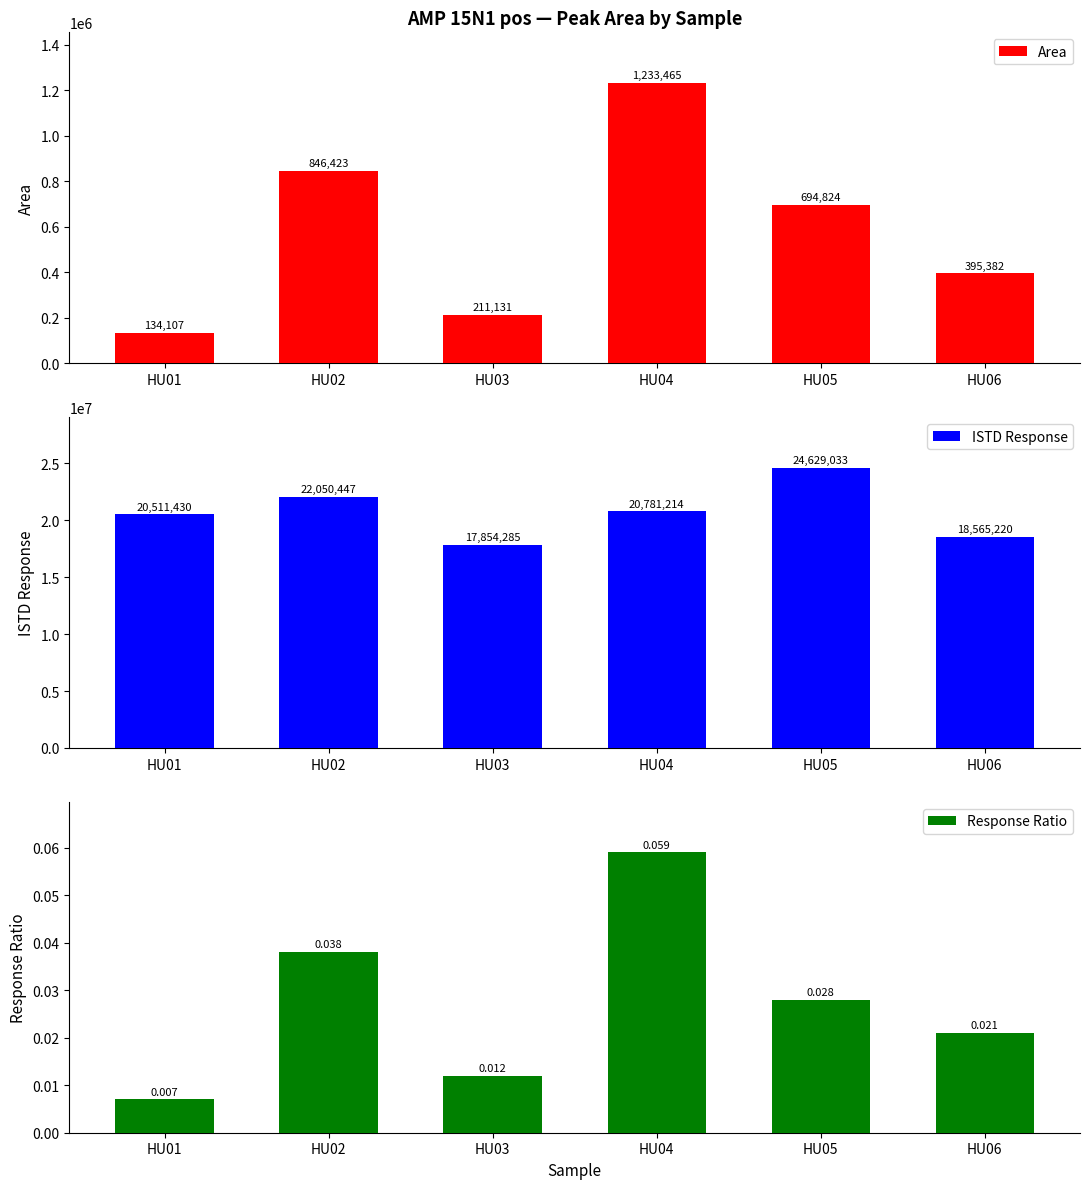

What are all the series names shown in the legend?

Area, ISTD Response, Response Ratio